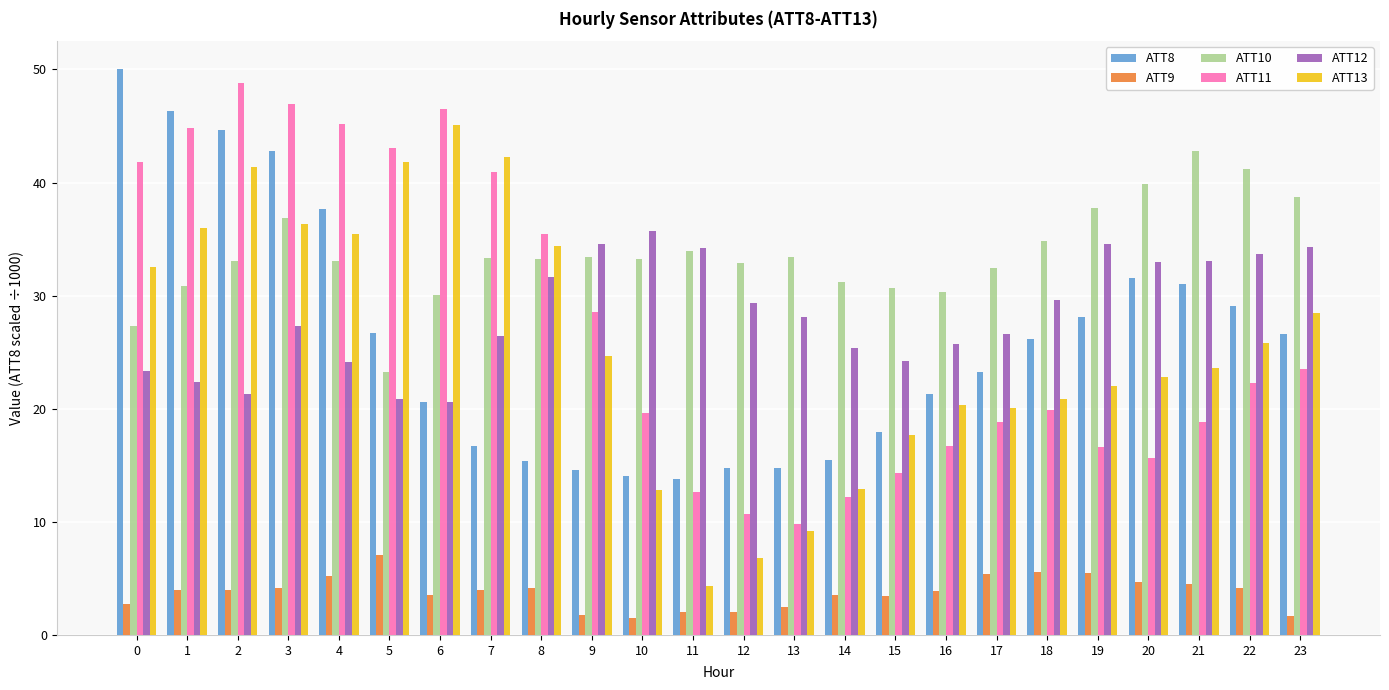

What is the difference between the ATT12 values at 11 and 14?

8.8